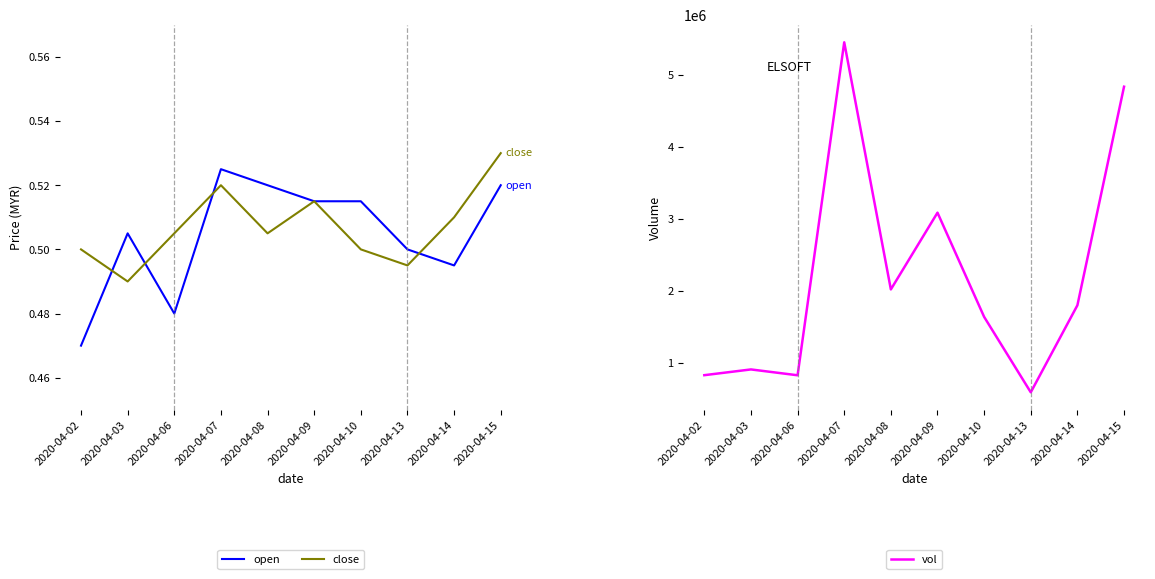

What is the value of the open point at the 4th from the left?

0.5